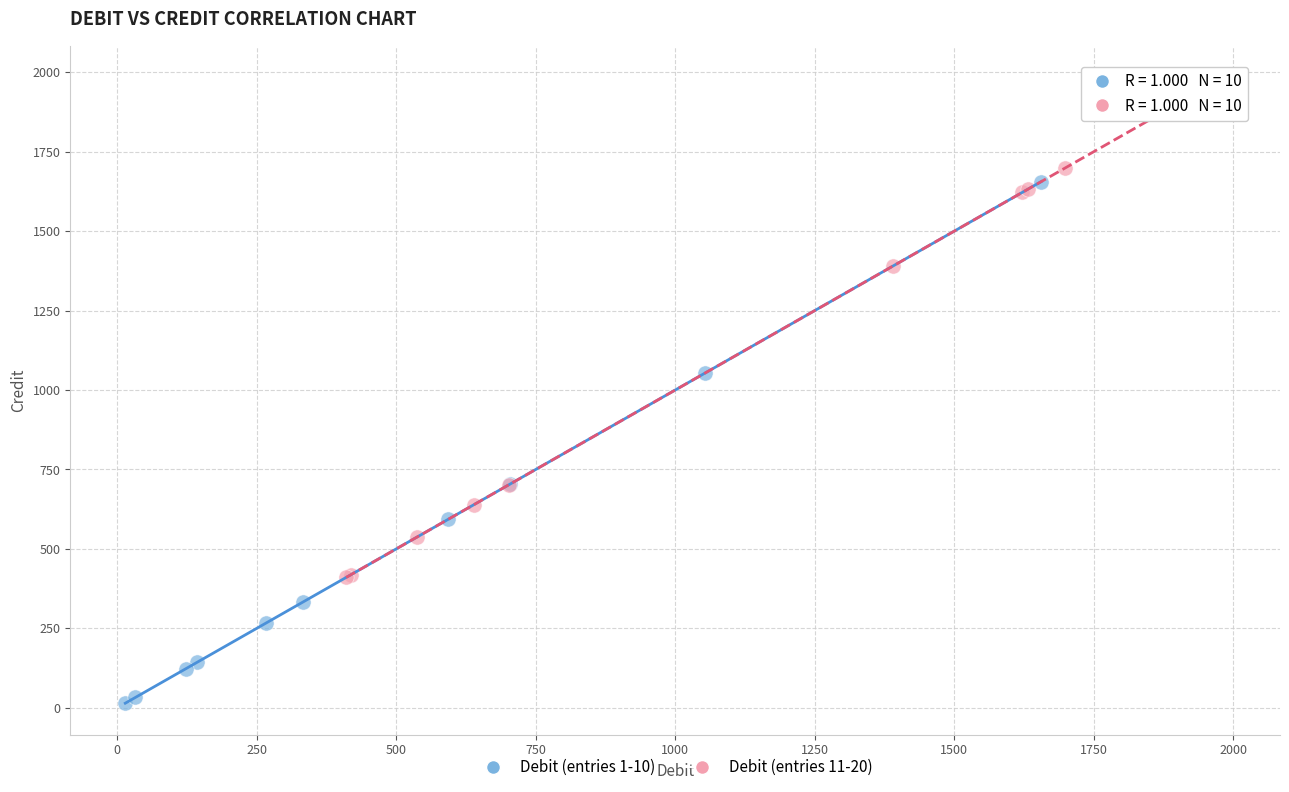

Which series reaches the minimum Y coordinate?

Debit (entries 1-10)